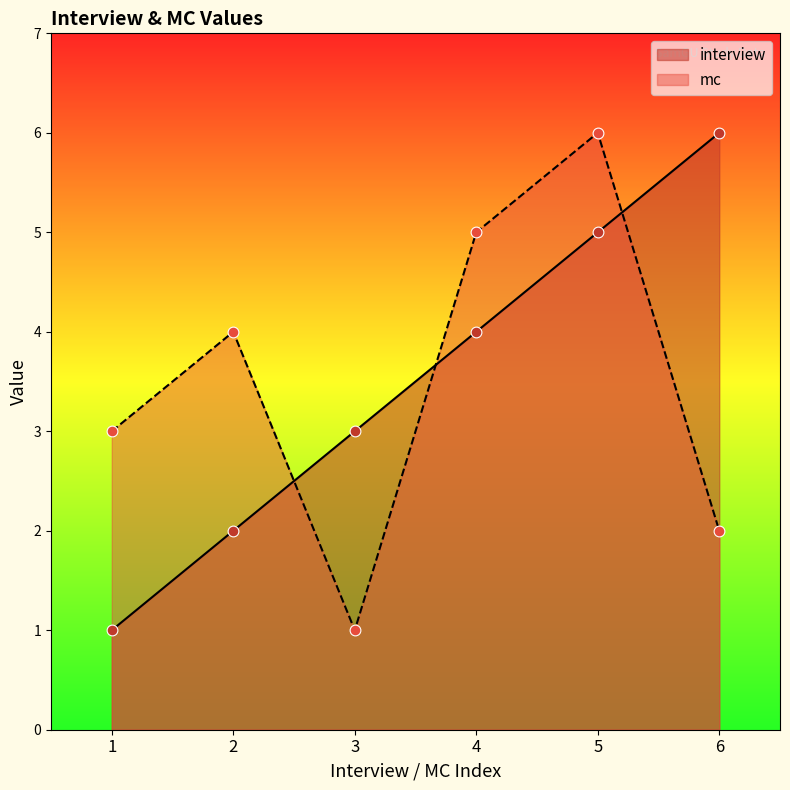

At which category is the sum across all series the highest?

5